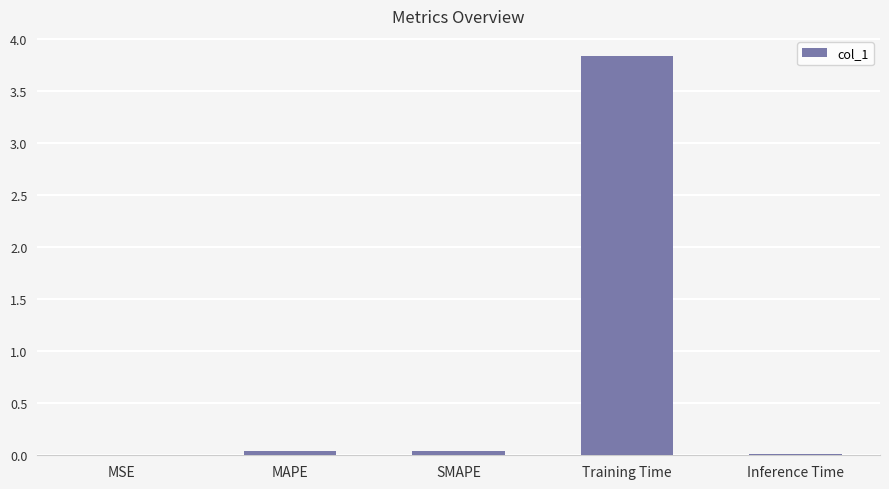

The value at SMAPE is 0.0. True or false?

True